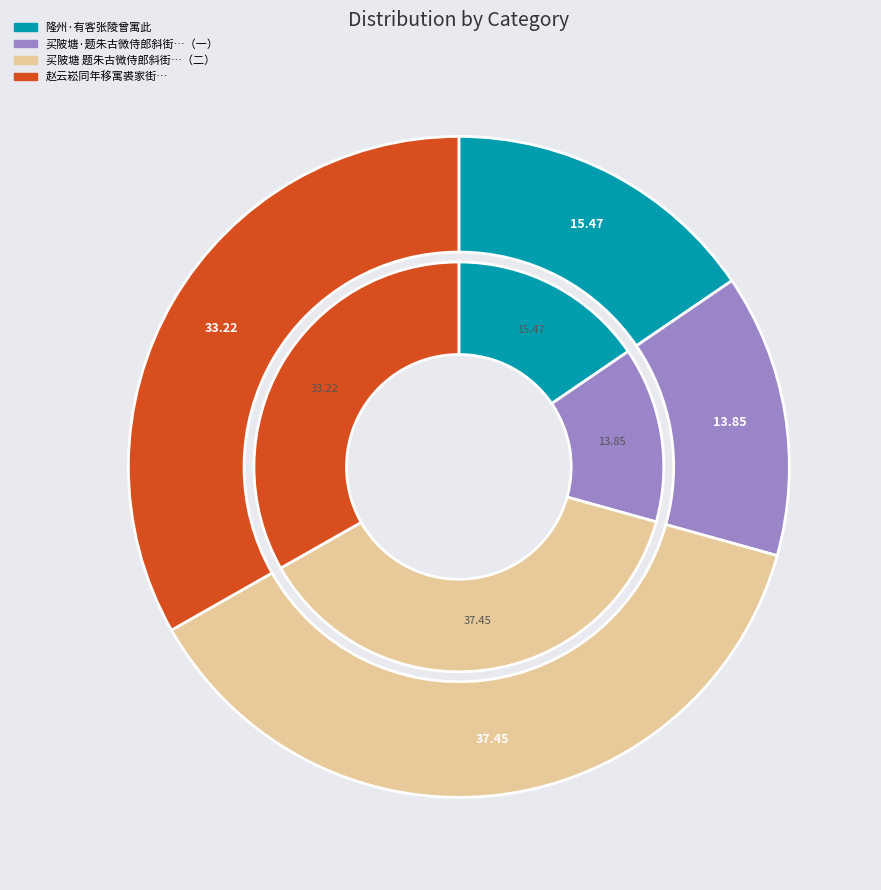

Is it true that 买陂塘 题朱古微侍郎斜街补屋图，为查查浦故居，马平王定甫亦曾寓此 is 24% of the pie?

False